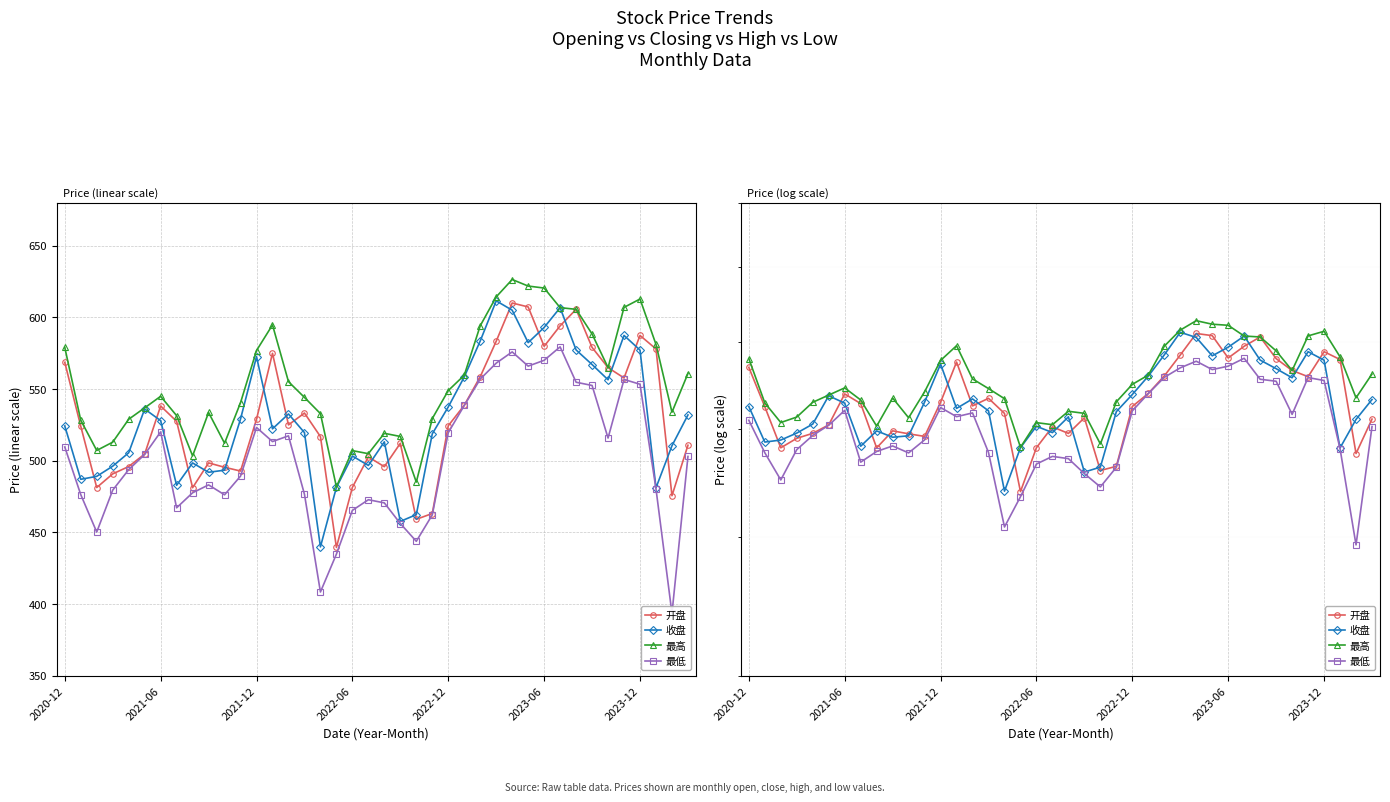

Reading right to left, what are all the values shown in this chart?

开盘: 510.8	475.6	578.0	587.5	557.8	565.0	579.1	605.7	594.1	579.9	607.4	610.1	583.4	558.6	538.7	524.4	463.1	459.1	512.2	495.8	502.6	481.4	439.4	516.8	533.3	525.0	575.0	528.9	492.8	495.4	498.5	481.1	527.5	538.2	504.6	495.9	490.8	481.3	524.1	568.7
收盘: 532.0	510.4	481.1	577.2	587.5	556.5	567.1	577.3	606.8	593.0	582.4	605.1	611.6	583.6	558.4	537.5	518.8	462.3	457.6	513.2	496.7	503.3	481.4	439.8	519.6	532.6	522.2	572.6	529.1	493.4	491.9	498.4	482.8	528.0	536.1	505.5	496.2	489.1	487.0	524.3
最高: 560.9	533.9	581.2	612.9	607.0	565.0	588.5	605.7	606.9	620.5	621.9	626.5	614.4	594.2	559.7	549.0	529.4	485.1	516.9	519.1	504.9	507.0	481.8	532.9	544.2	555.2	594.8	576.9	540.5	512.2	533.6	503.4	531.5	545.0	536.9	528.9	512.9	507.1	528.3	579.1
最低: 503.0	393.4	480.3	553.4	556.7	515.8	552.5	554.8	579.5	570.1	566.0	576.0	568.1	557.0	538.5	519.6	462.2	443.7	456.1	470.5	472.8	465.3	434.8	408.3	476.6	517.4	513.4	523.2	489.2	476.2	483.1	477.6	467.1	520.1	504.3	493.8	479.4	450.2	476.3	509.6